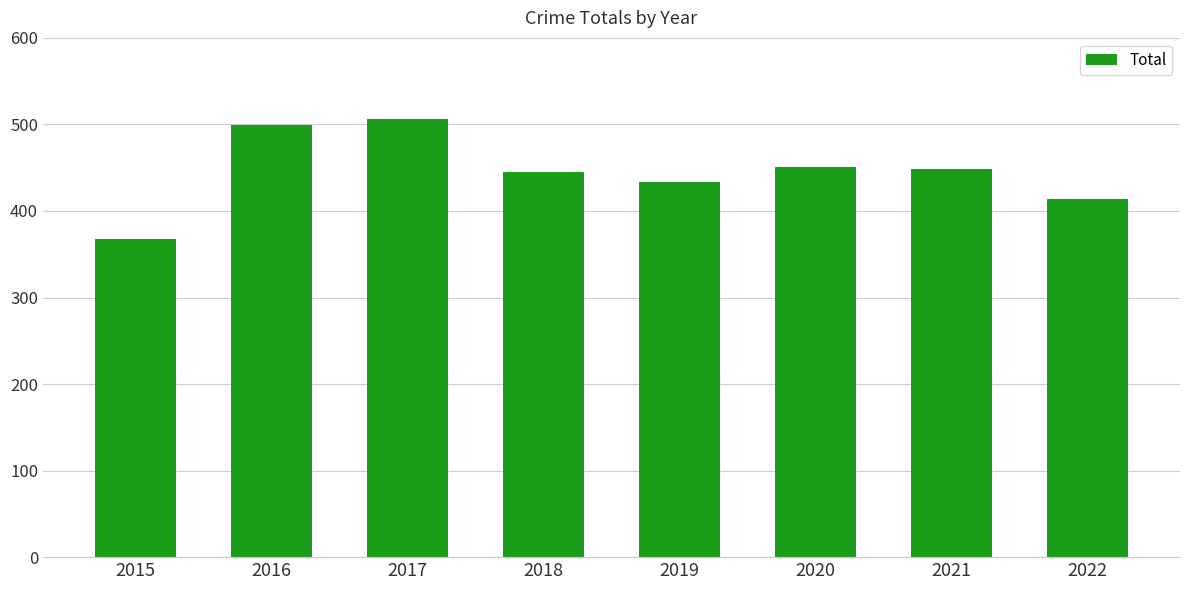

What is the change in value from 2018 to 2022?

-31